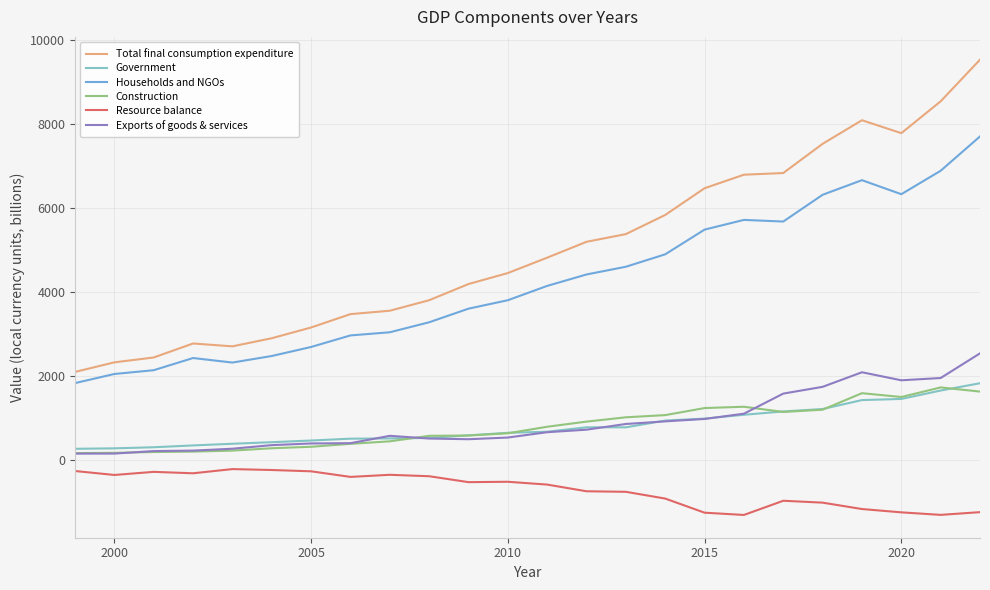

Which series has the widest spread of values?

Total final consumption expenditure